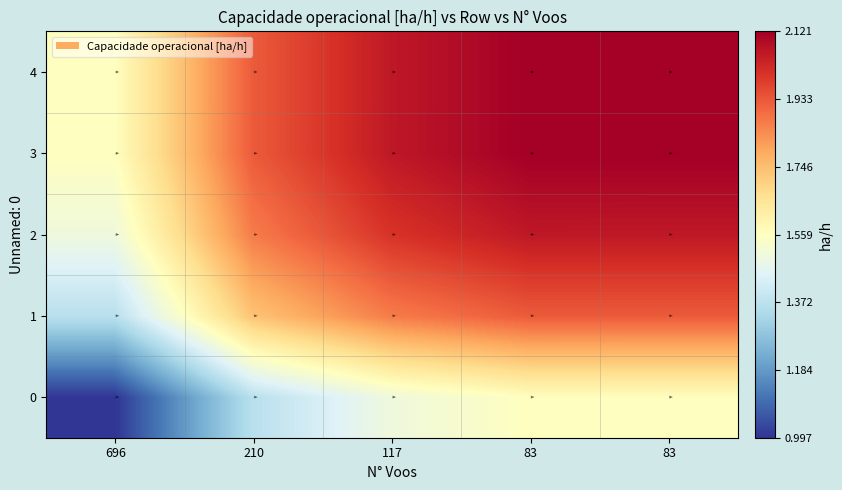

Which series has the largest range (max minus min)?

1